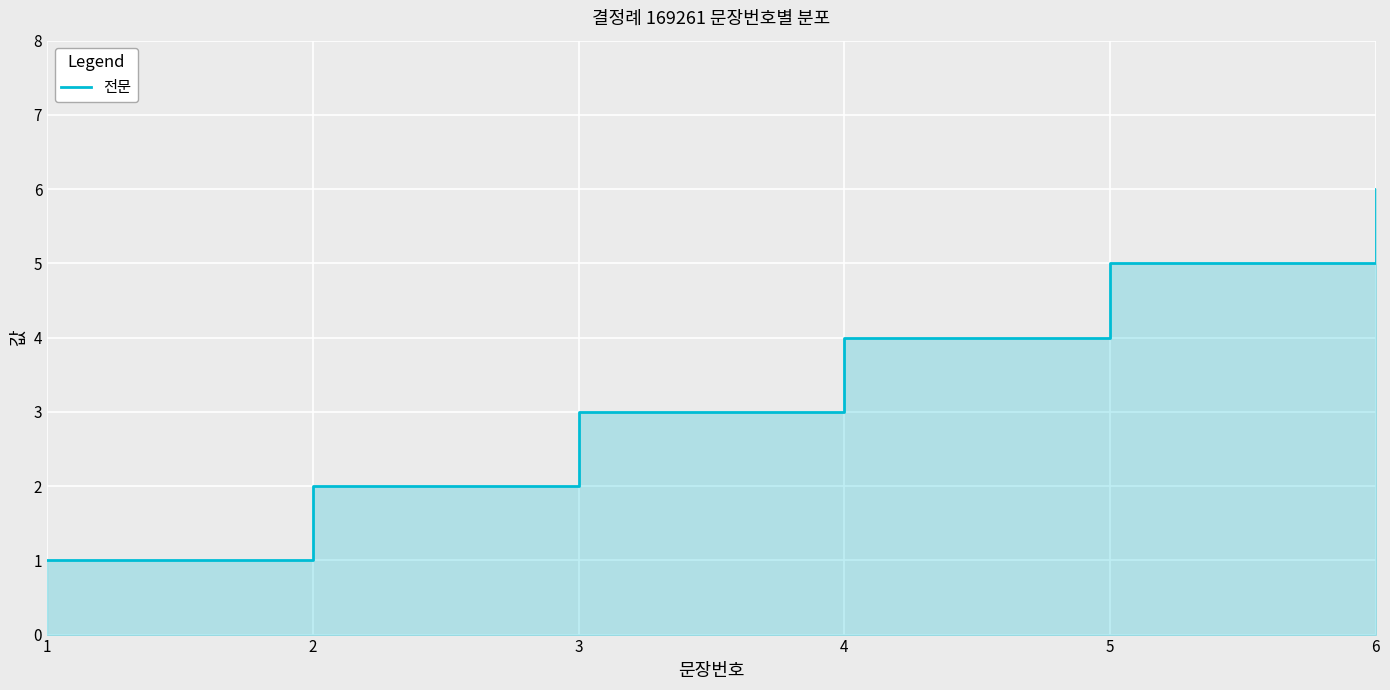

Rank the categories by value from lowest to highest.

1, 2, 3, 4, 5, 6